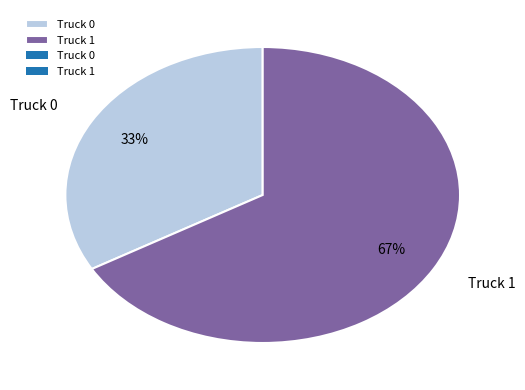

How many segments does this pie chart have?

2